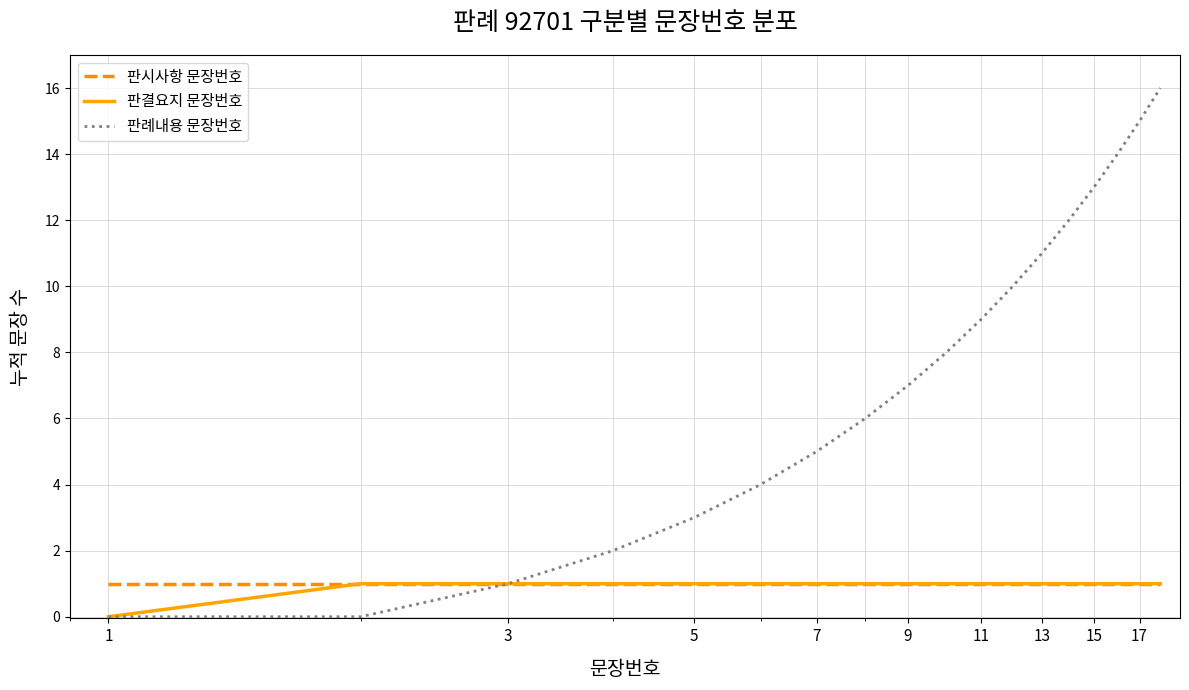

Is this an area chart (filled region under the line)?

No